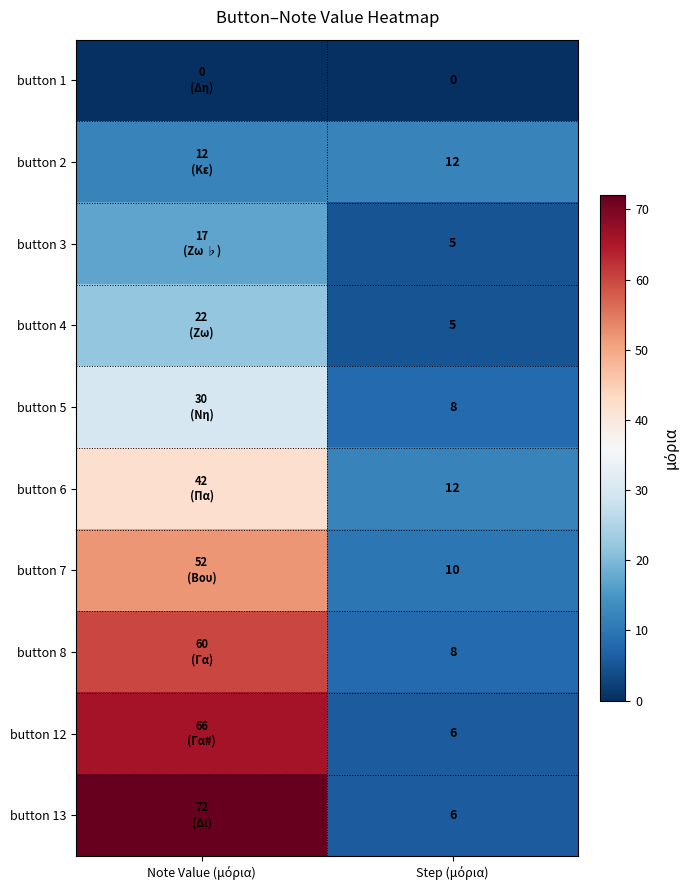

What is the spread (max minus min) of values at Step (μόρια)?

12